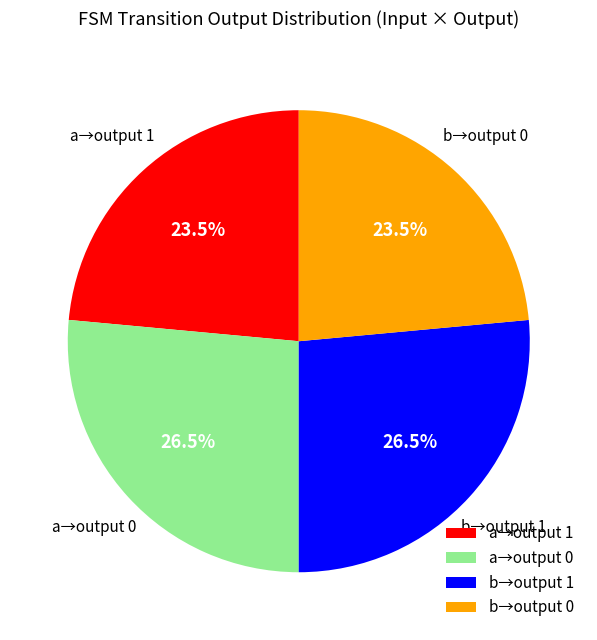

What percentage is NOT represented by b→output 0?

76.5%